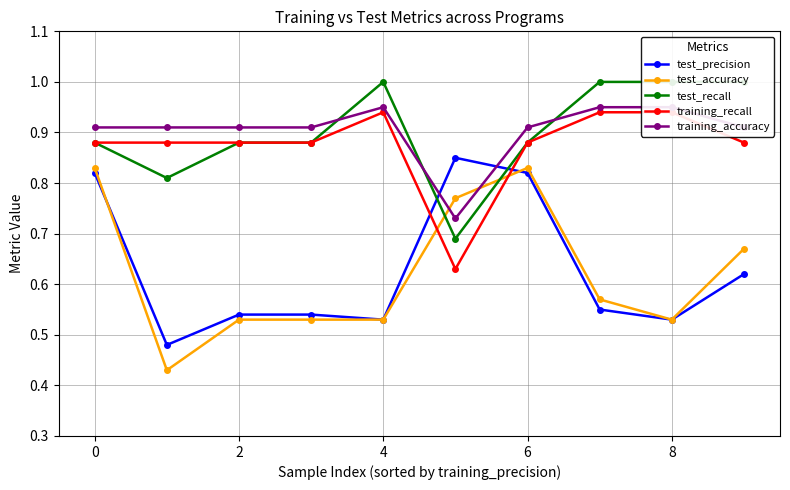

What is the value of the test_recall point at the 2nd from the left?

0.8